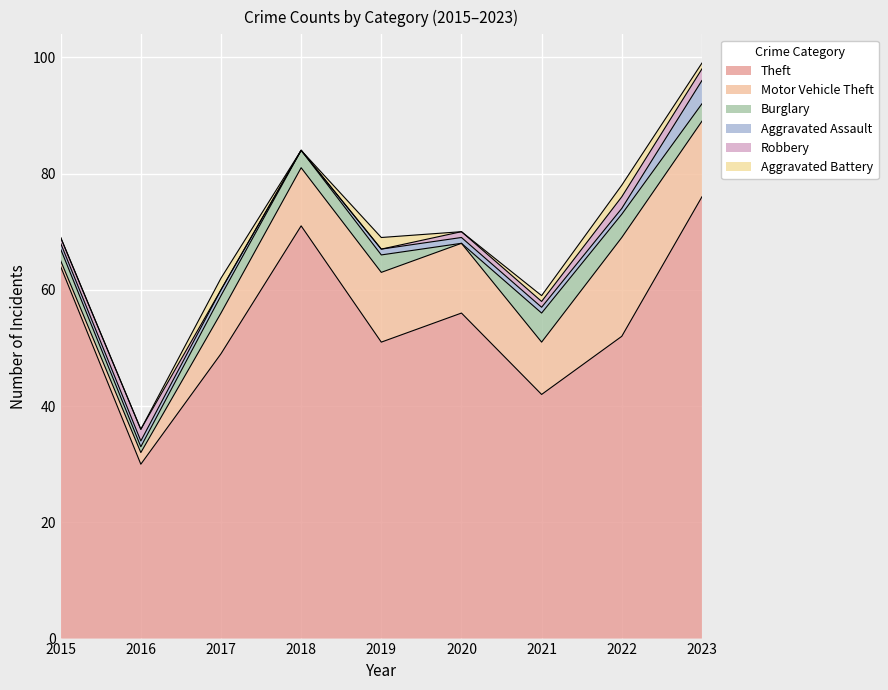

Does the chart display data point markers on the line(s)?

No